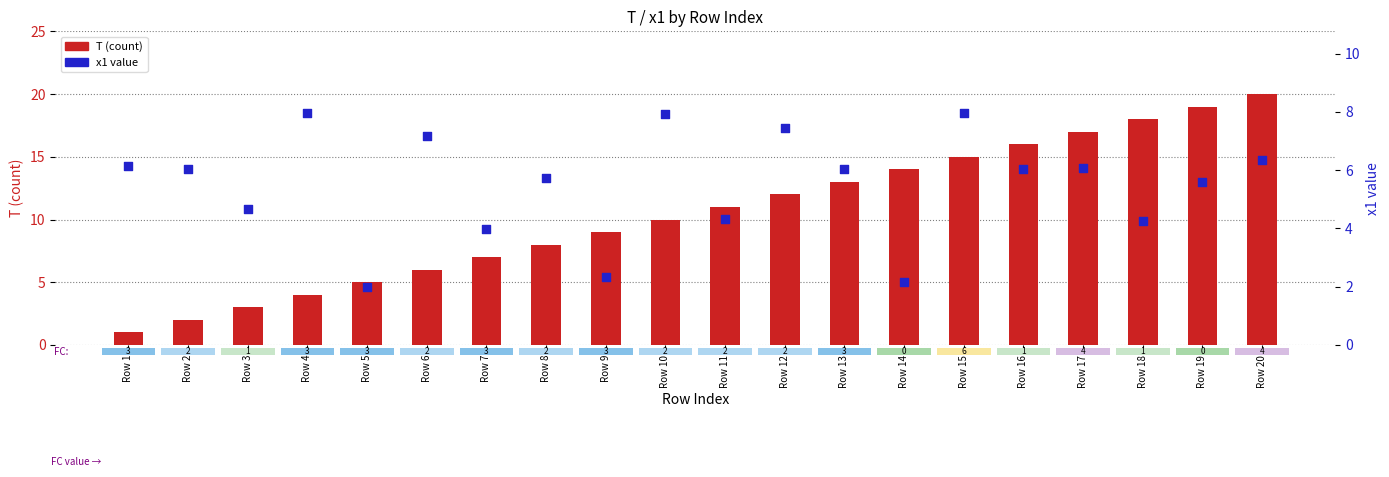

Which series has the largest total across all categories?

T (count)